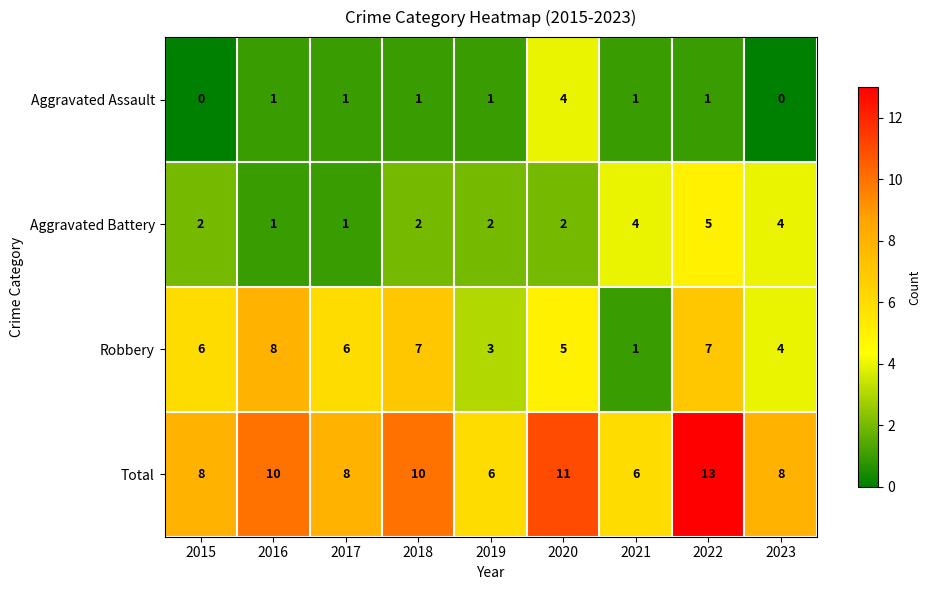

Rank the series by their maximum value, from highest to lowest.

Total, Robbery, Aggravated Battery, Aggravated Assault